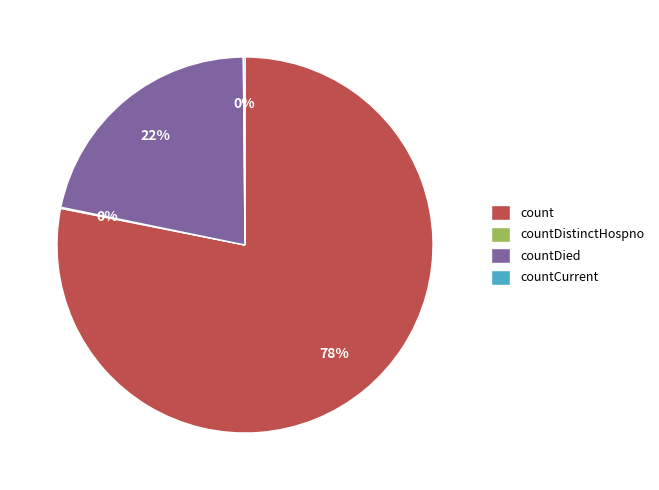

Is it true that countDied is 7% of the pie?

False